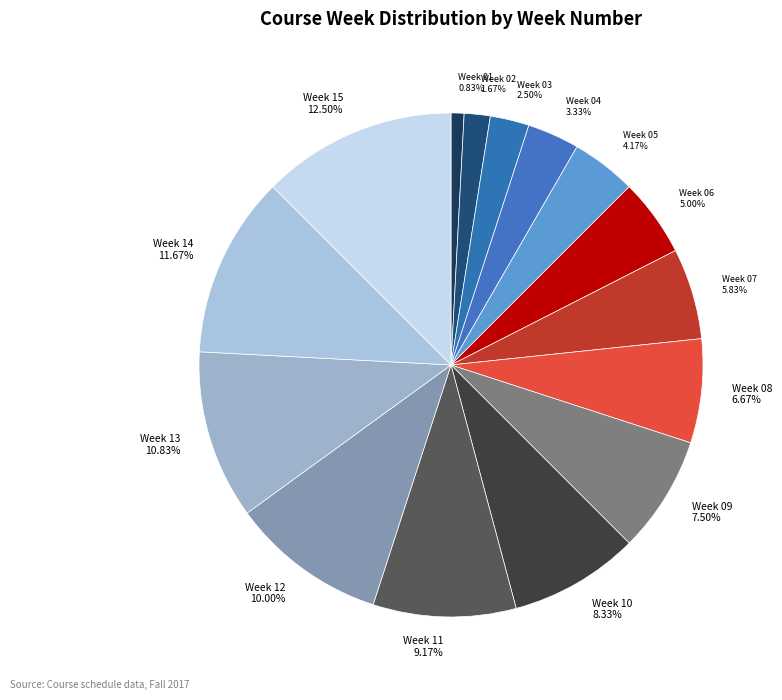

Count the number of slices in the pie.

15